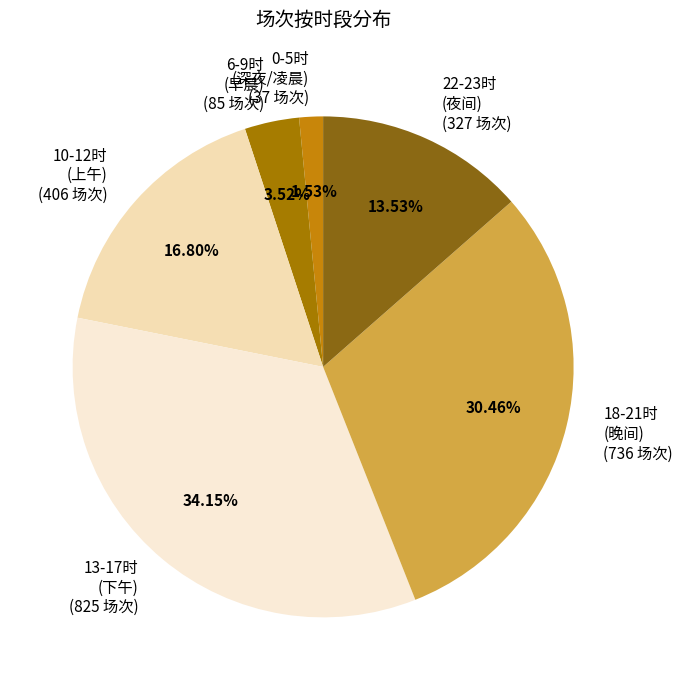

Which category has the smallest portion of the pie?

0-5时 (深夜/凌晨) (37 场次)